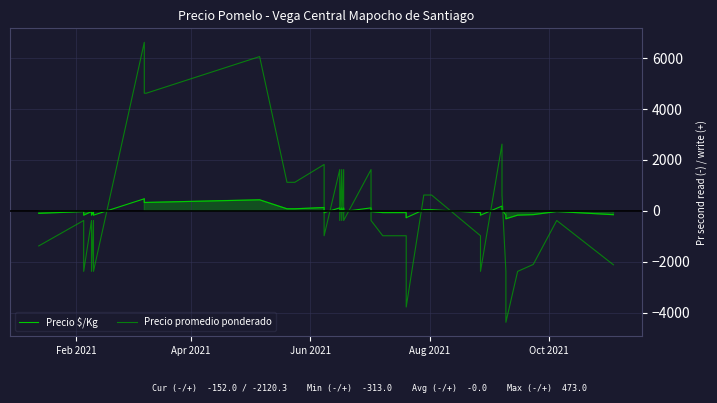

How many distinct data groups are displayed?

2